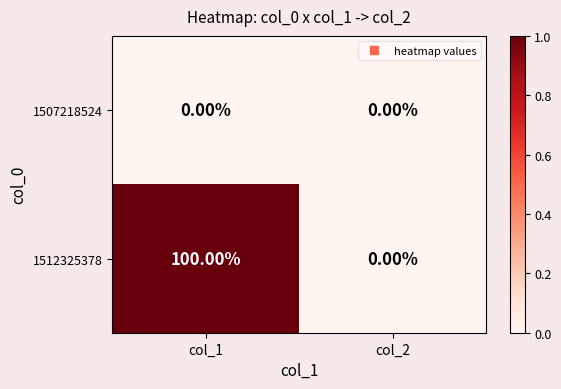

List the series in order of their peak value, lowest first.

1507218524, 1512325378